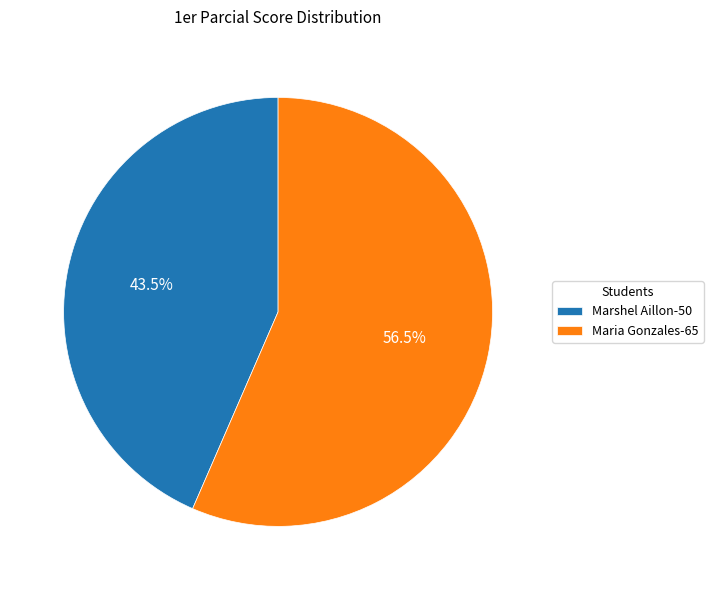

Which slice is the smallest?

Marshel Aillon